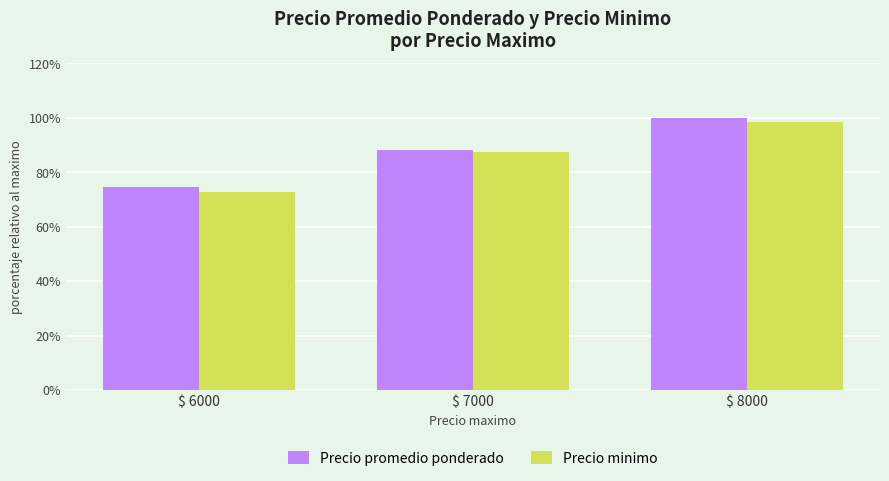

Is the value of Precio promedio ponderado at $ 8000 greater than the value of Precio minimo at $ 7000?

Yes